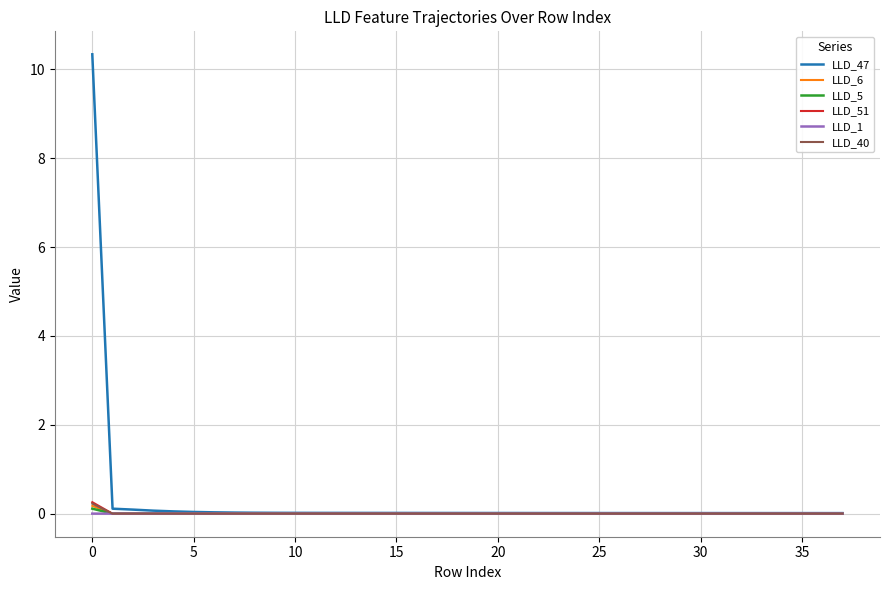

What is the maximum value for LLD_47?

10.3